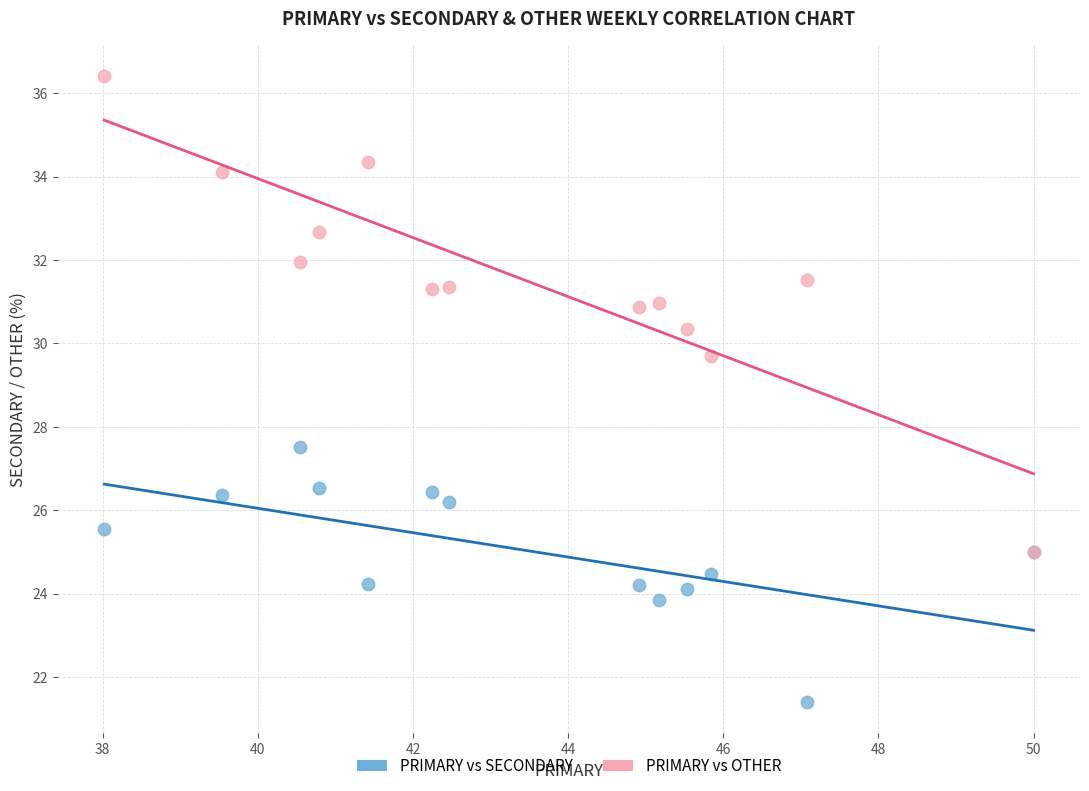

Which series has the widest spread of Y values?

PRIMARY vs OTHER